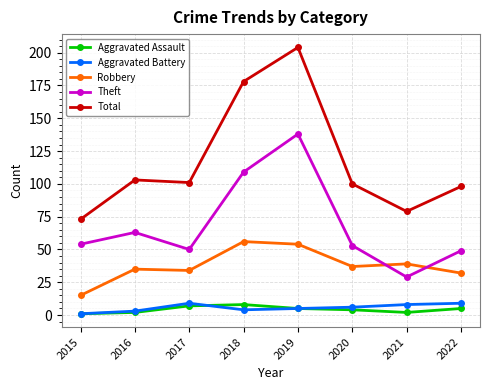

Where is the first local minimum for Total?

2017